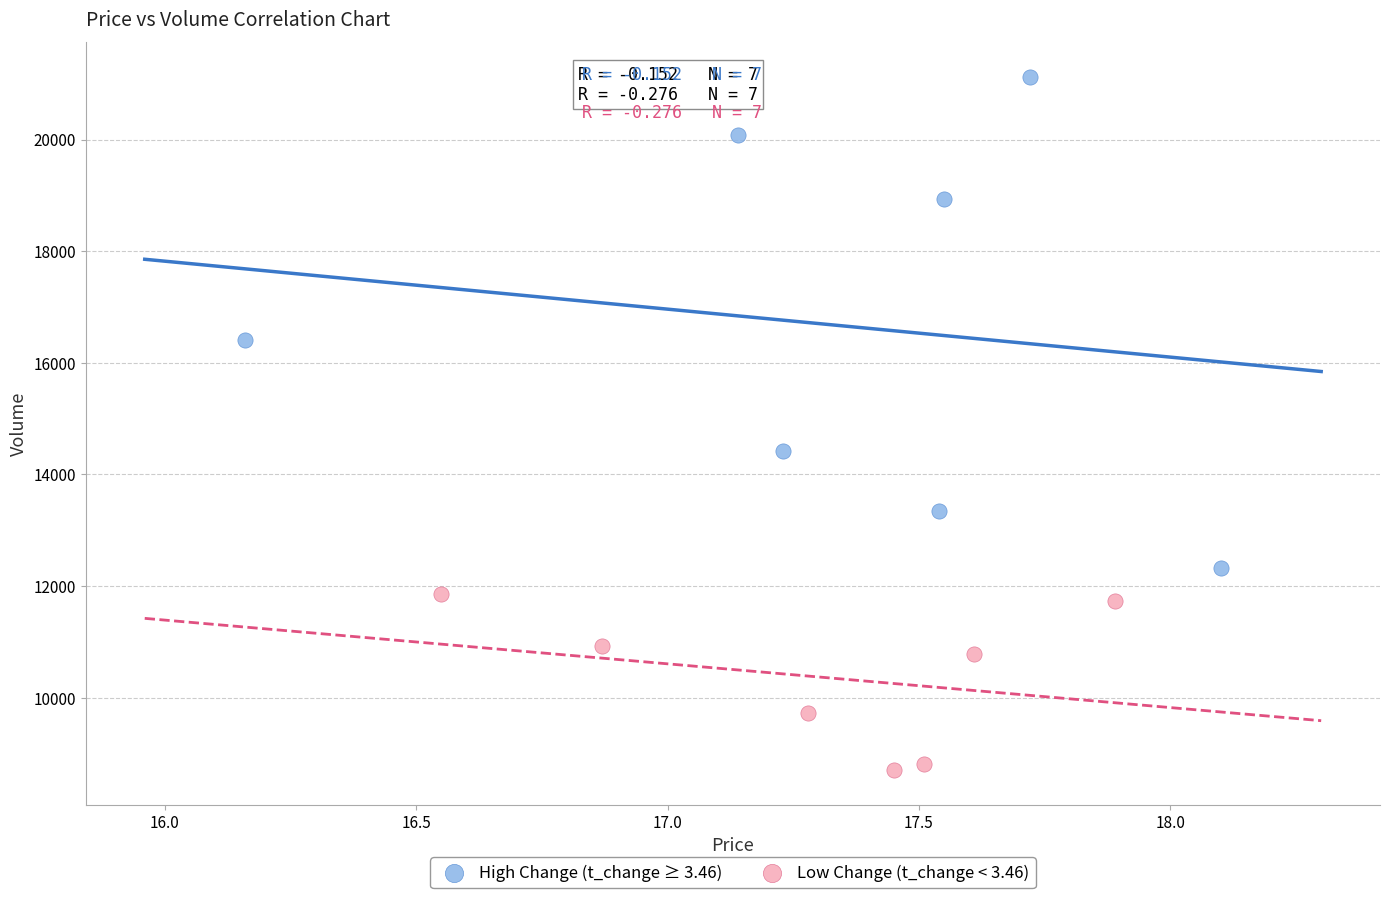

Which series reaches the maximum Y coordinate?

High Change (t_change ≥ 3.46)